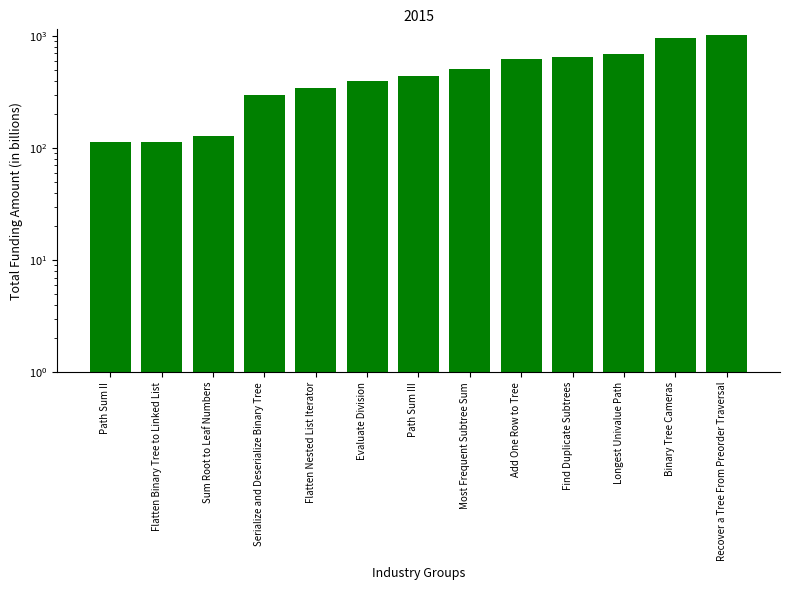

Is it true that the value at Add One Row to Tree is 1035?

False